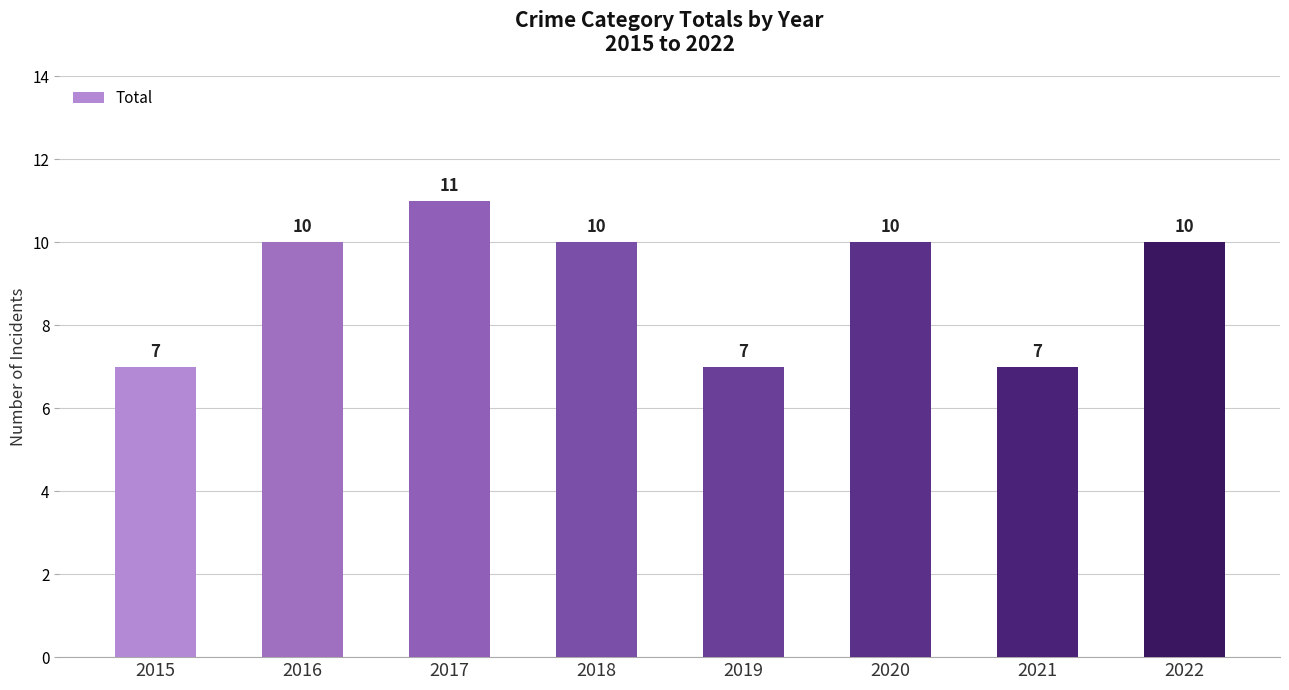

Which label corresponds to the largest value in the chart?

2017